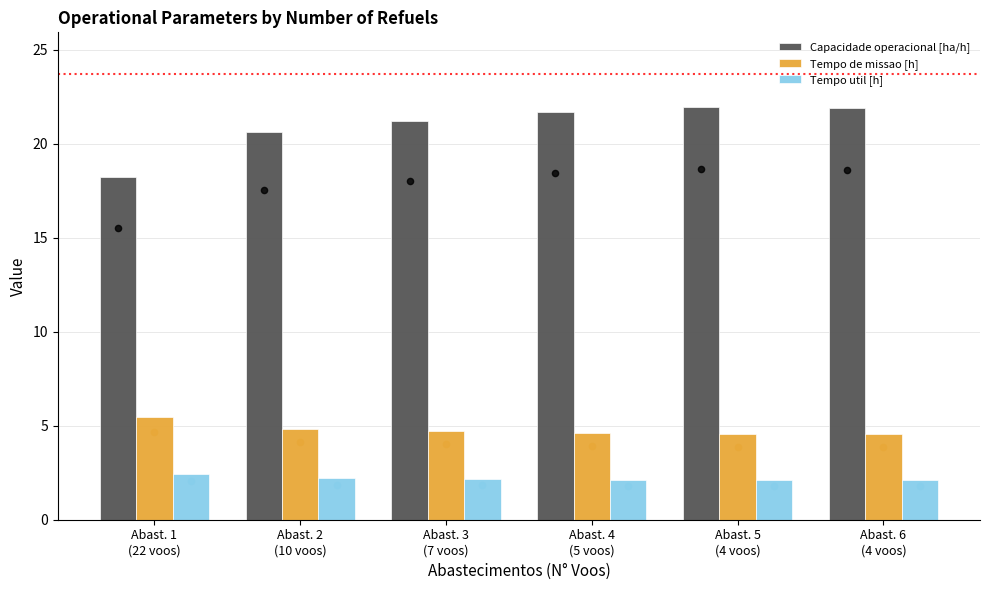

At how many categories does at least one series exceed 13?

6